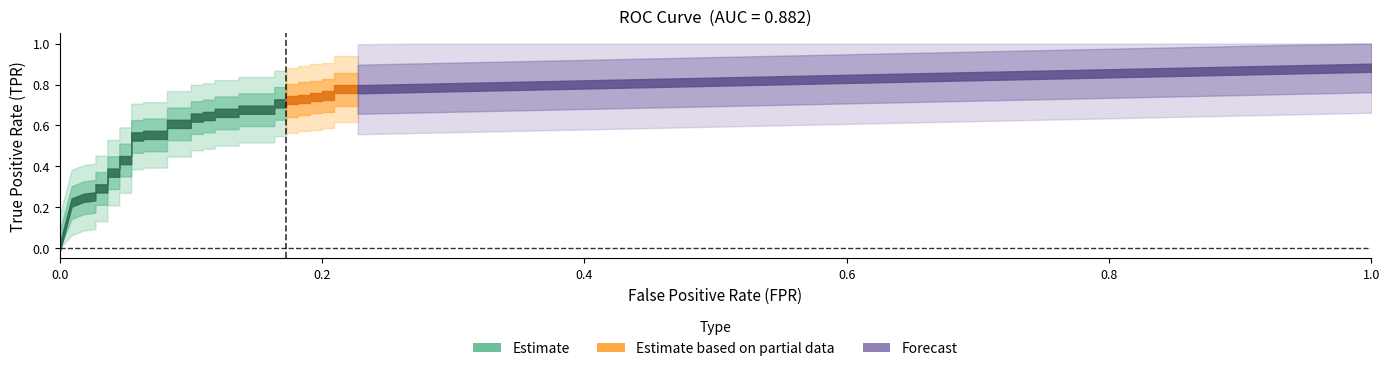

How many lines are shown in the chart?

2